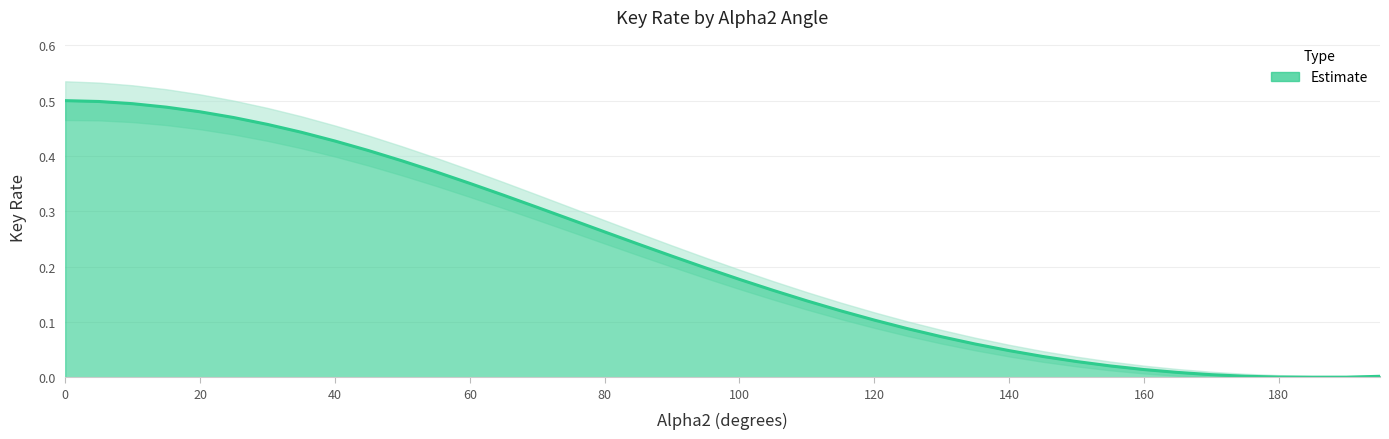

Reading right to left, what are all the values shown in this chart?

0.0	0.0	0.0	0.0	0.0	0.0	0.0	0.0	0.0	0.0	0.0	0.0	0.1	0.1	0.1	0.1	0.1	0.1	0.2	0.2	0.2	0.2	0.2	0.3	0.3	0.3	0.3	0.4	0.4	0.4	0.4	0.4	0.4	0.5	0.5	0.5	0.5	0.5	0.5	0.5